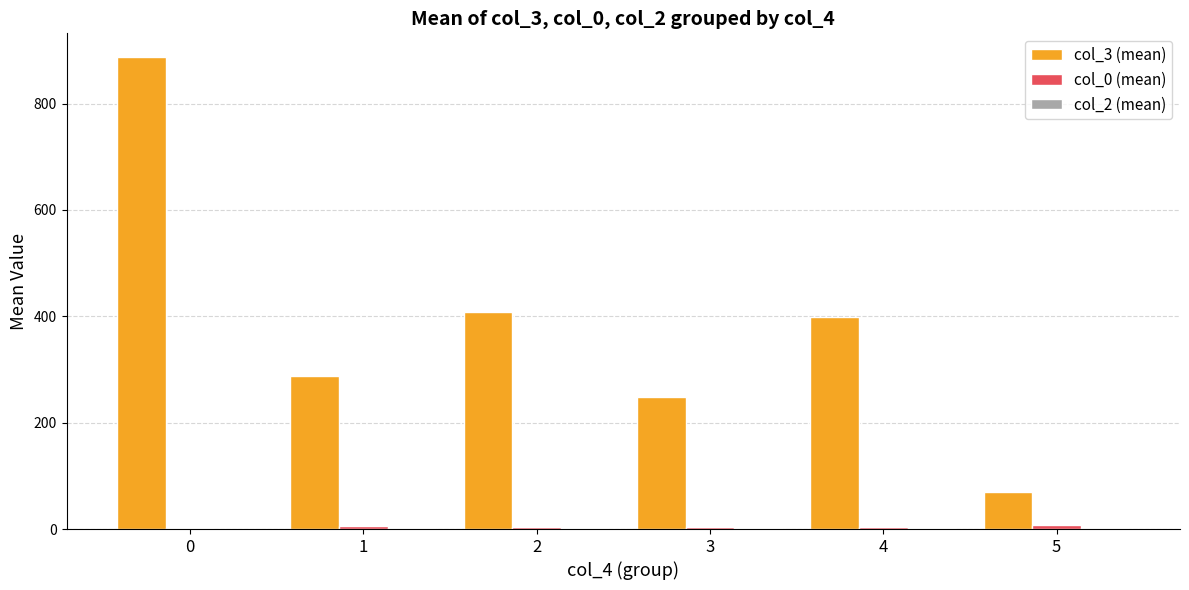

What is the greatest value displayed?

887.7